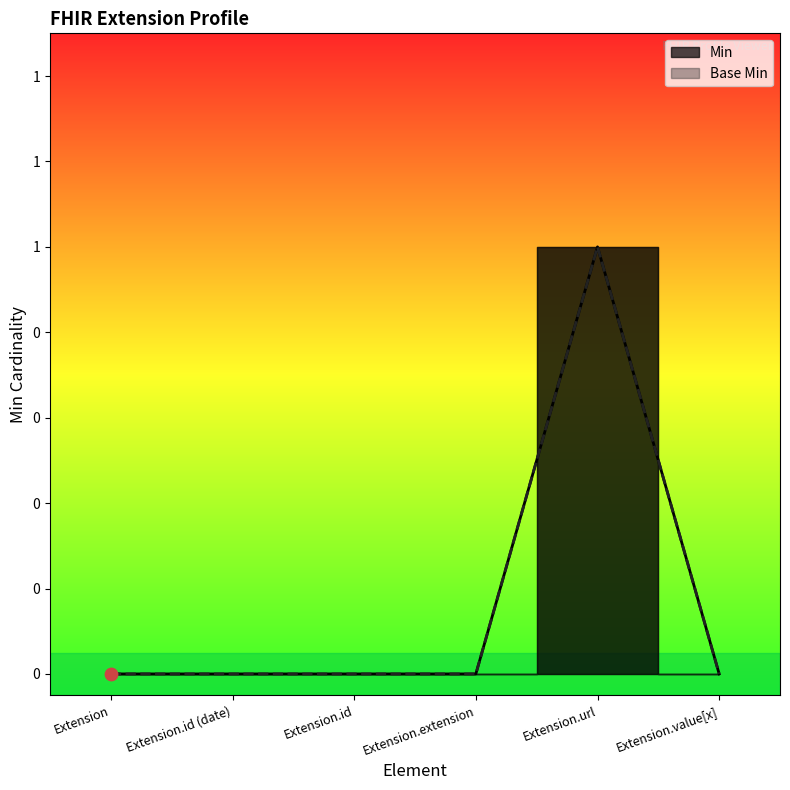

Which series has the widest spread of Y values?

Base Min